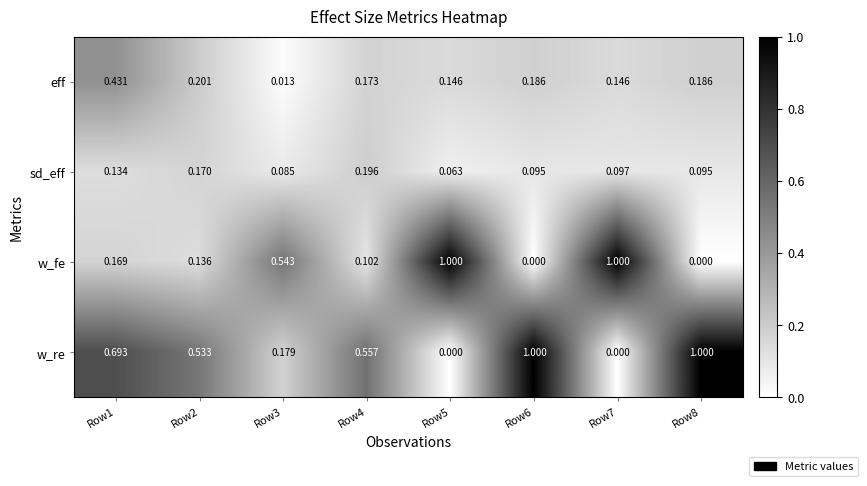

Rank the series at Row7 from lowest to highest value.

w_re, sd_eff, eff, w_fe